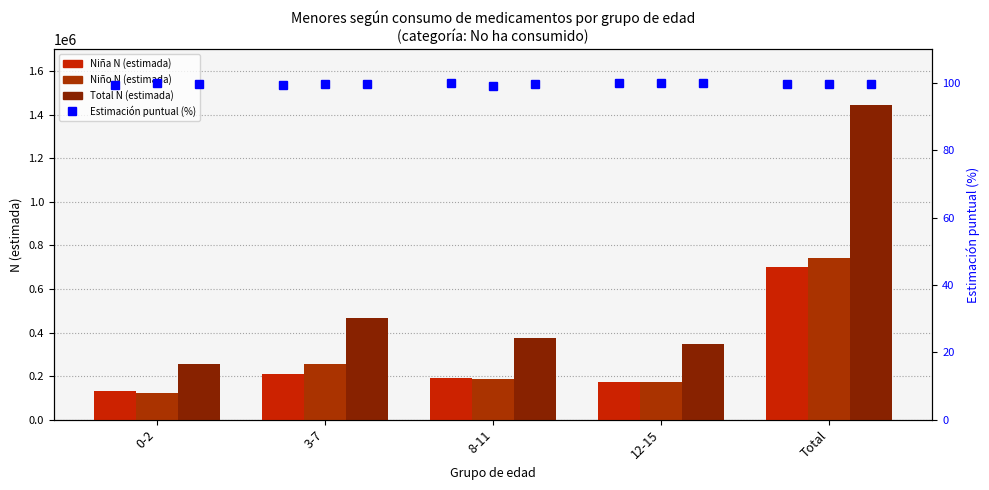

Rank the categories by Niño N (estimada) value from highest to lowest.

Total, 3-7, 8-11, 12-15, 0-2